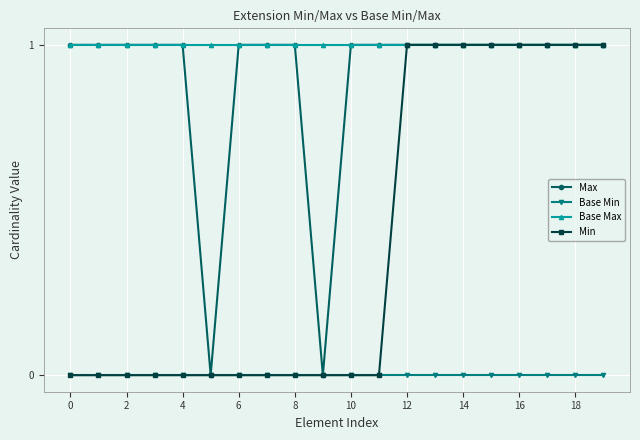

Which series has the largest total across all categories?

Base Max